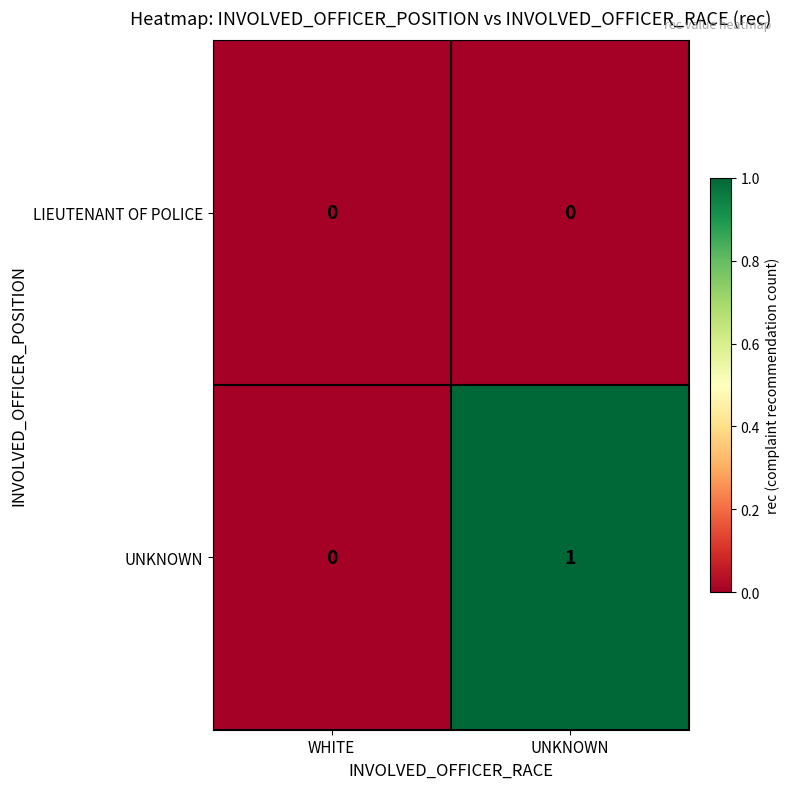

What is the greatest value displayed?

1